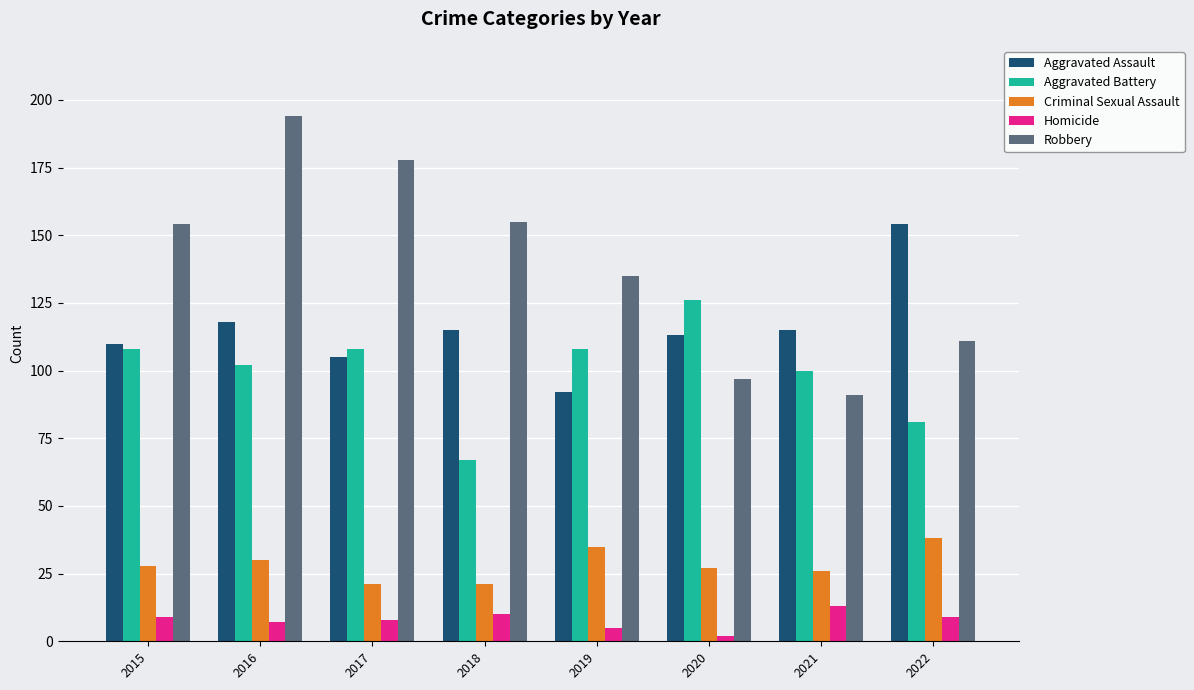

How many data points in Homicide are less than 9?

4